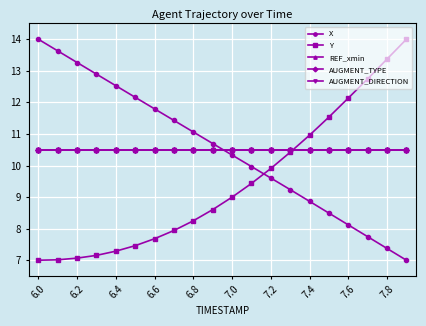

At which category is the sum across all series the highest?

6.0